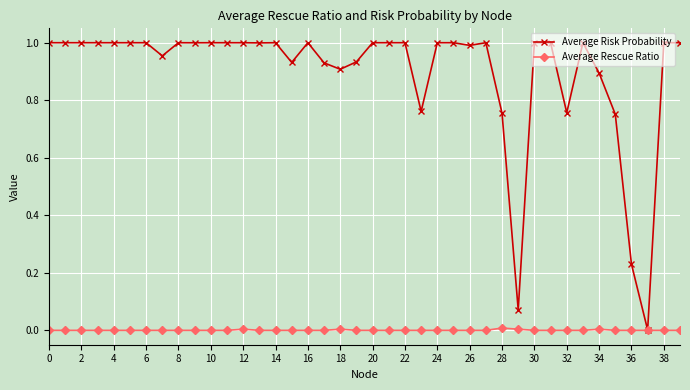

Which series has the widest spread of values?

Average Risk Probability